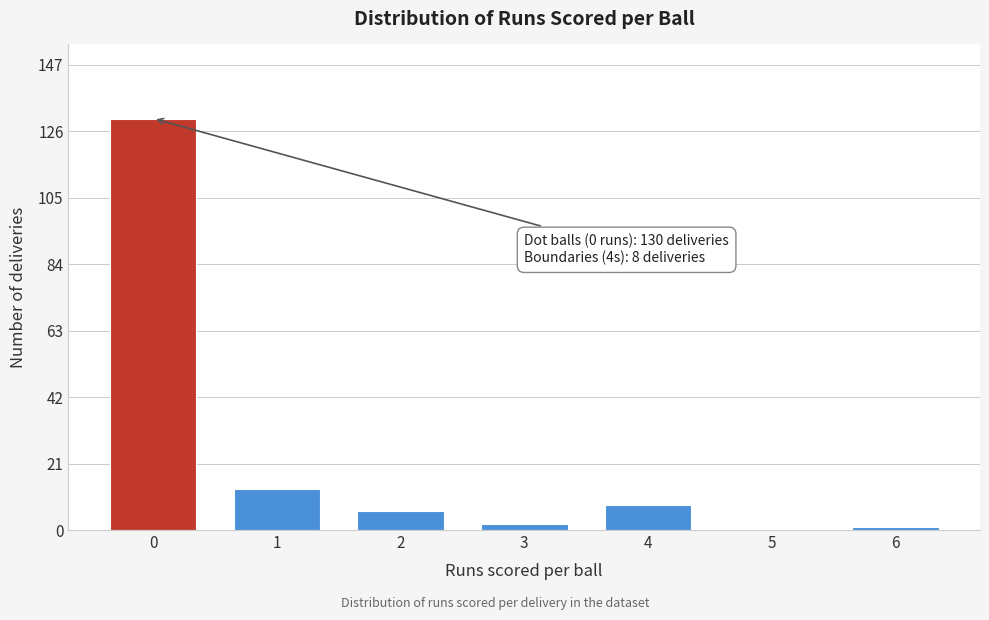

Reading right to left, list all the values displayed in this chart.

6=1	5=0	4=8	3=2	2=6	1=13	0=130